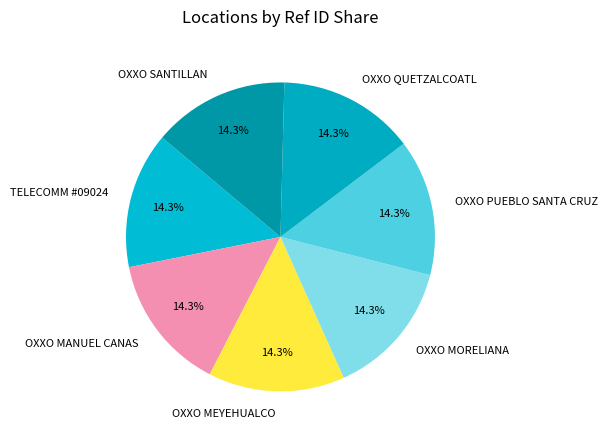

Is OXXO MANUEL CANAS the majority of the pie?

No